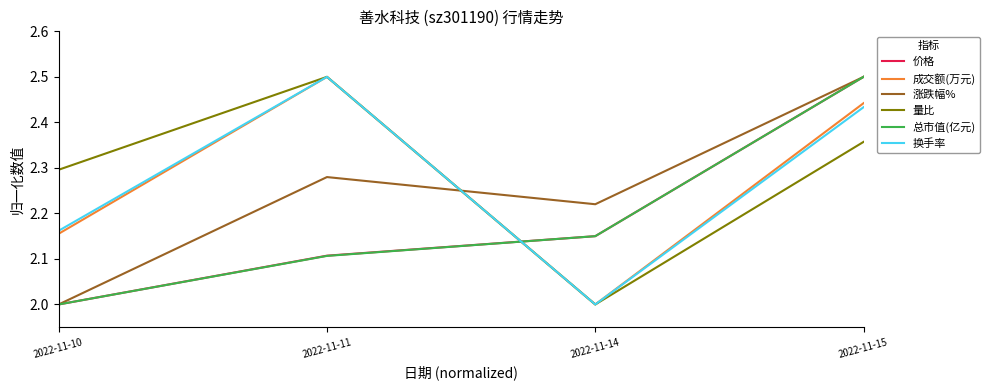

At which category does 涨跌幅% reach its first local valley?

2022-11-14